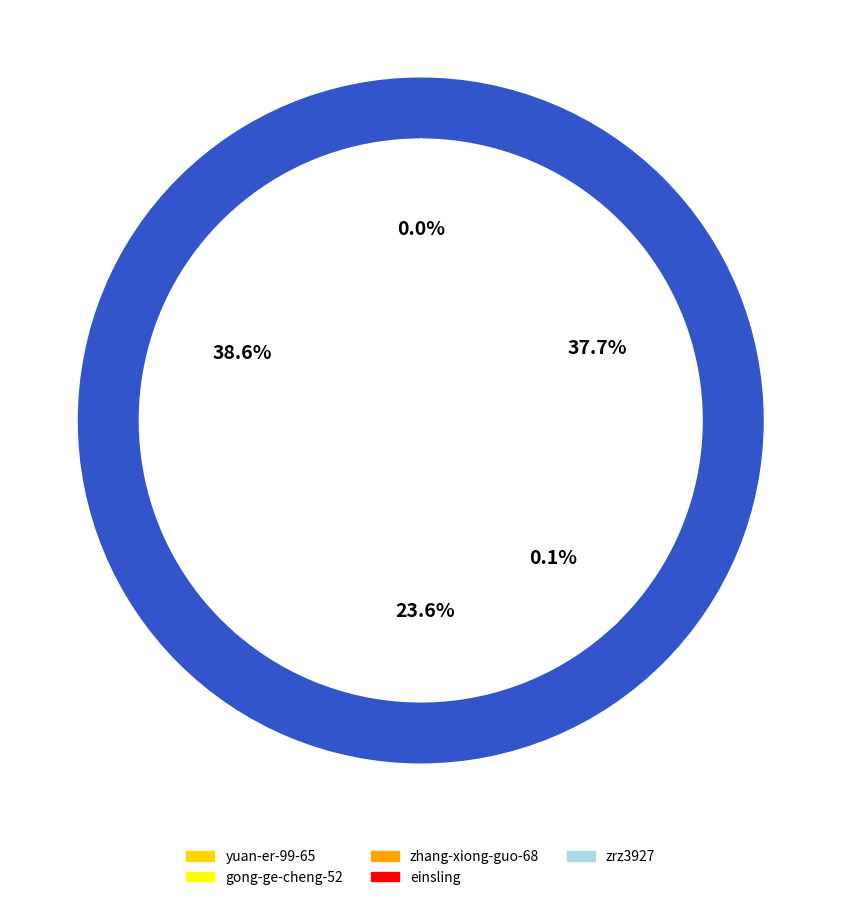

Count the number of slices in the pie.

5